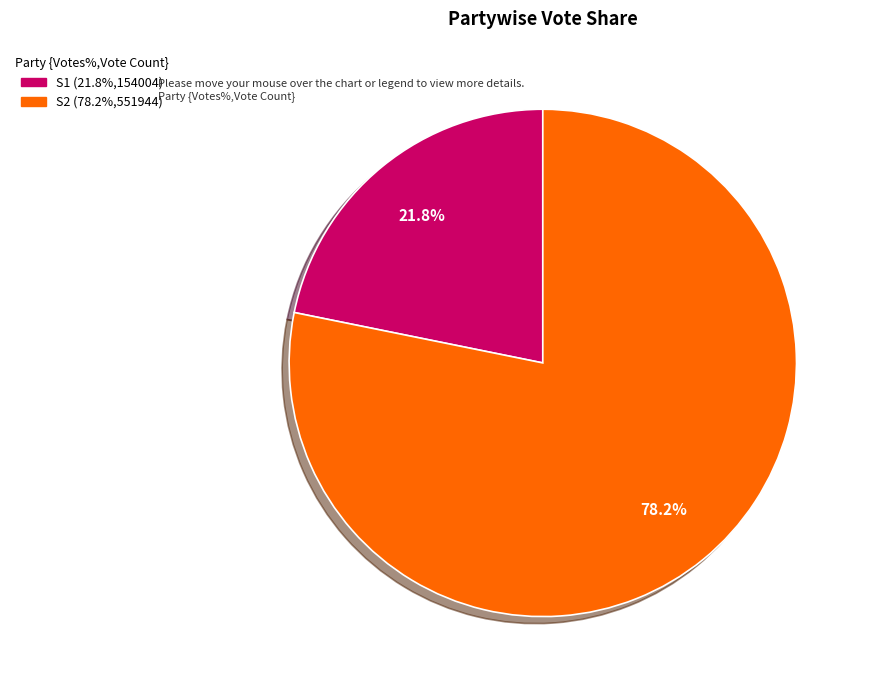

To the nearest percent, what is the difference between the largest and smallest slice percentages?

56%